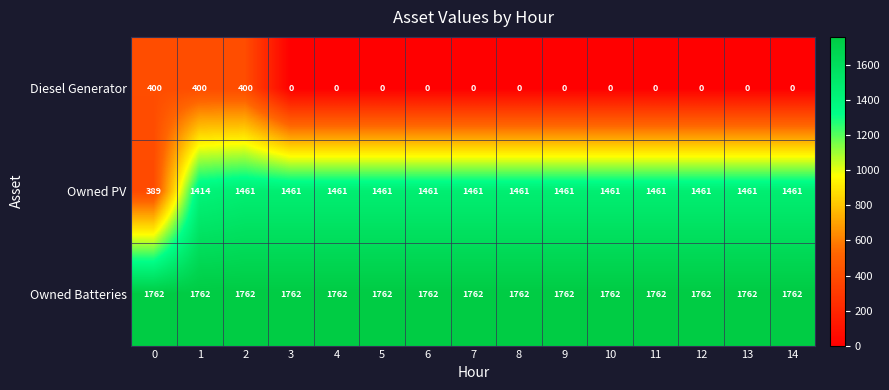

The value of Owned PV at 0 is 389. True or false?

True